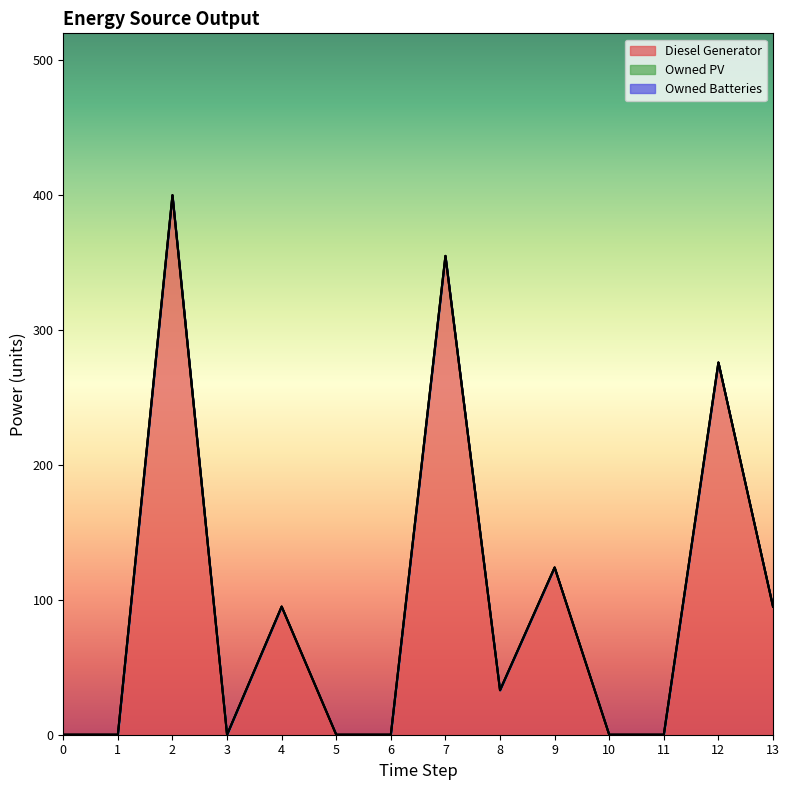

Which label corresponds to the largest value in the chart?

2